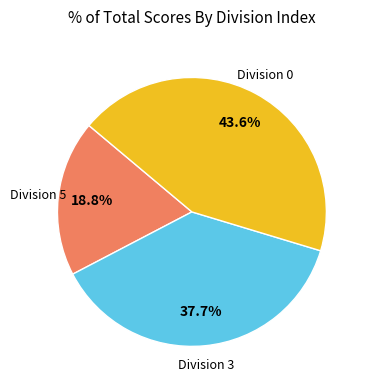

Is there a majority slice in this chart?

No